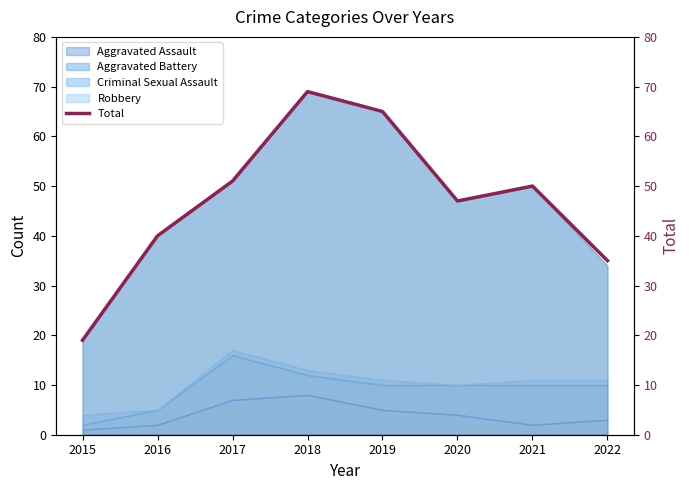

Where is the data nearest to the value 44?

2020